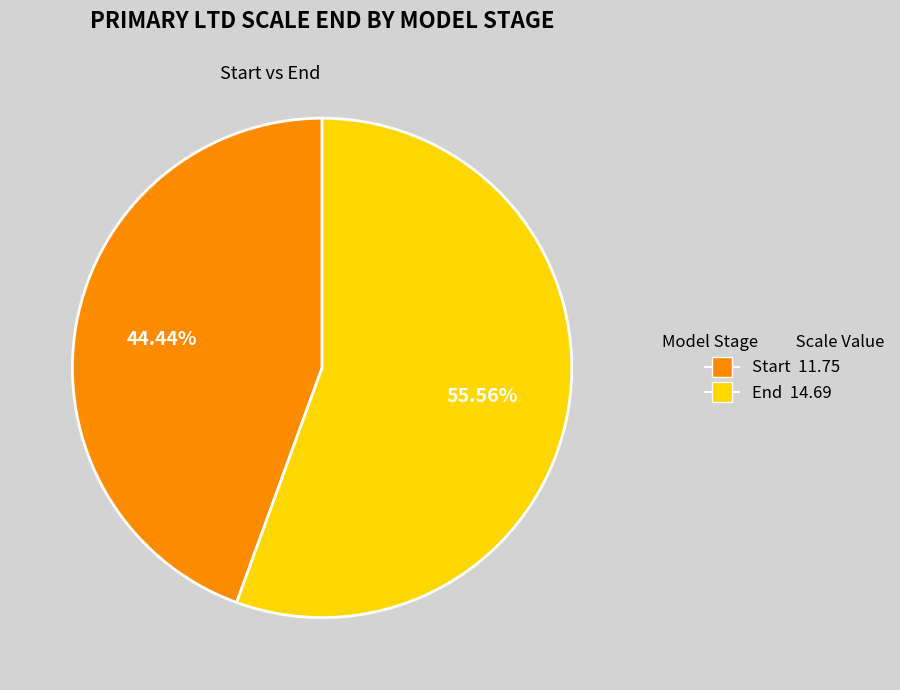

Rank the categories by value from lowest to highest.

Start, End